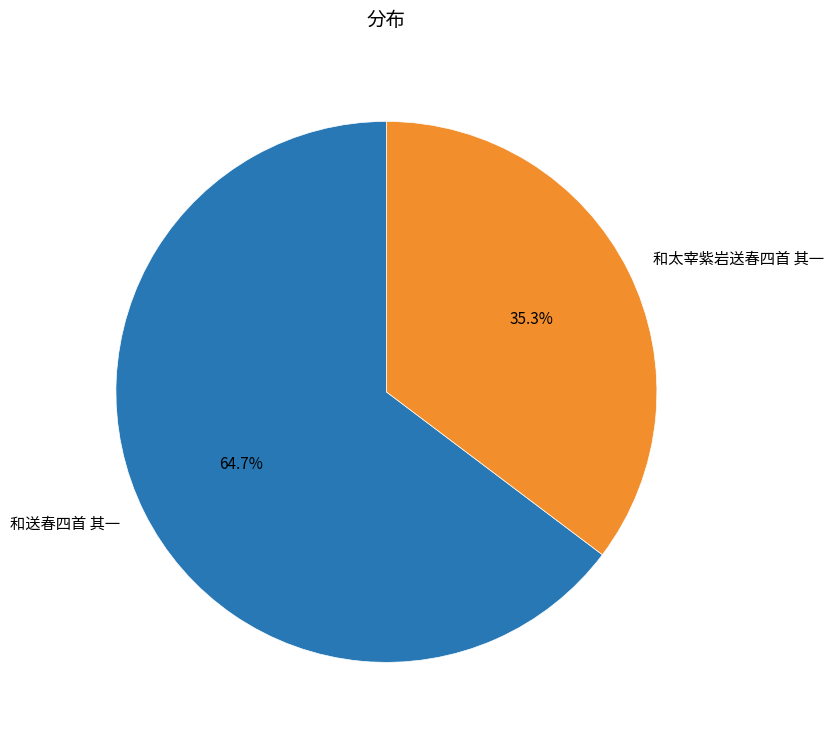

Count the number of slices in the pie.

2